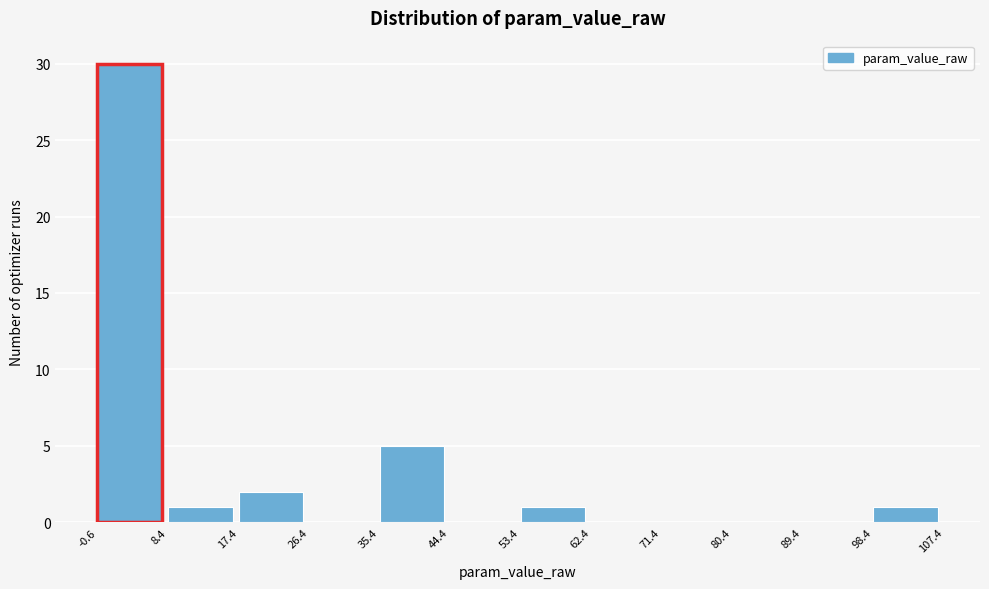

Reading left to right, list every bar in this chart as the range it spans on the x-axis followed by its height. The values are not printed on the chart, so give them approximately, as read against the axis.

-0.6 to 8.4: 30
8.4 to 17.4: 1
17.4 to 26.4: 2
26.4 to 35.4: 0
35.4 to 44.4: 5
44.4 to 53.4: 0
53.4 to 62.4: 1
62.4 to 71.4: 0
71.4 to 80.4: 0
80.4 to 89.4: 0
89.4 to 98.4: 0
98.4 to 107.4: 1